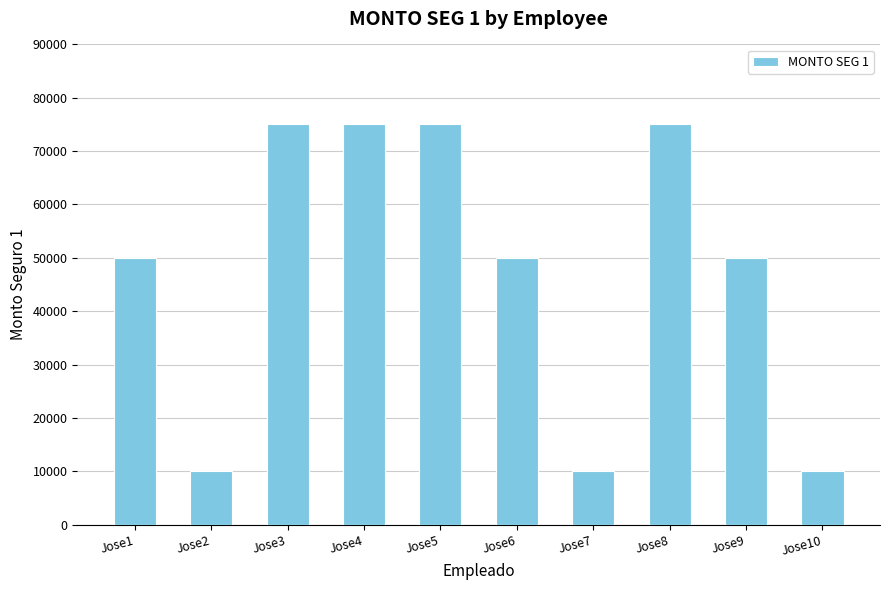

What is the greatest value displayed?

75000